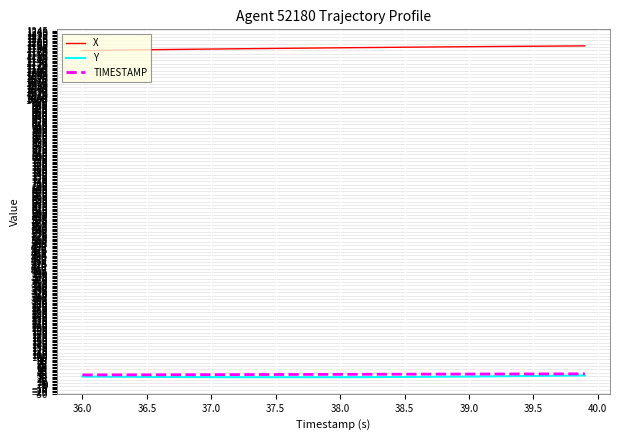

Which series has the largest total across all categories?

X